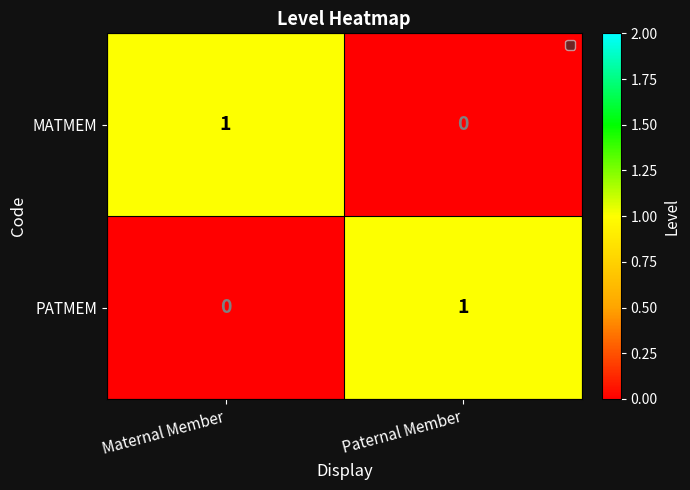

What is the total value across all series at Paternal Member?

1